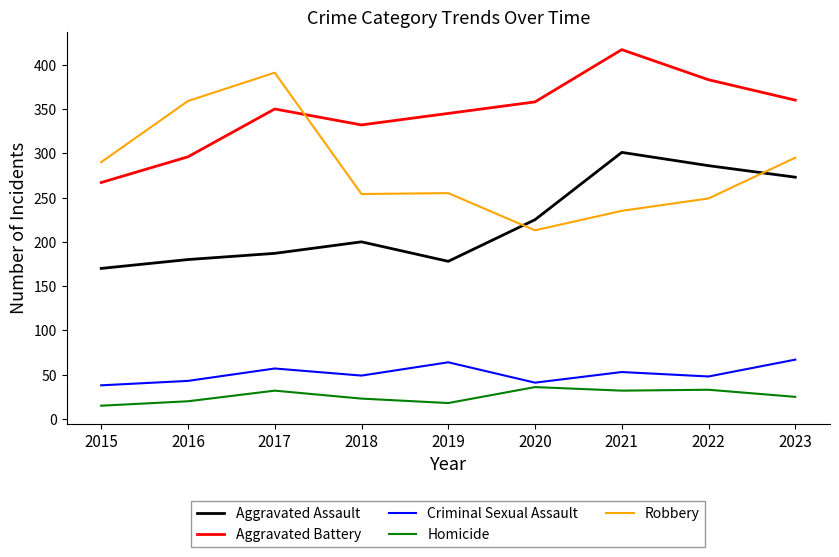

Where is Robbery nearest to the value 302?

2023